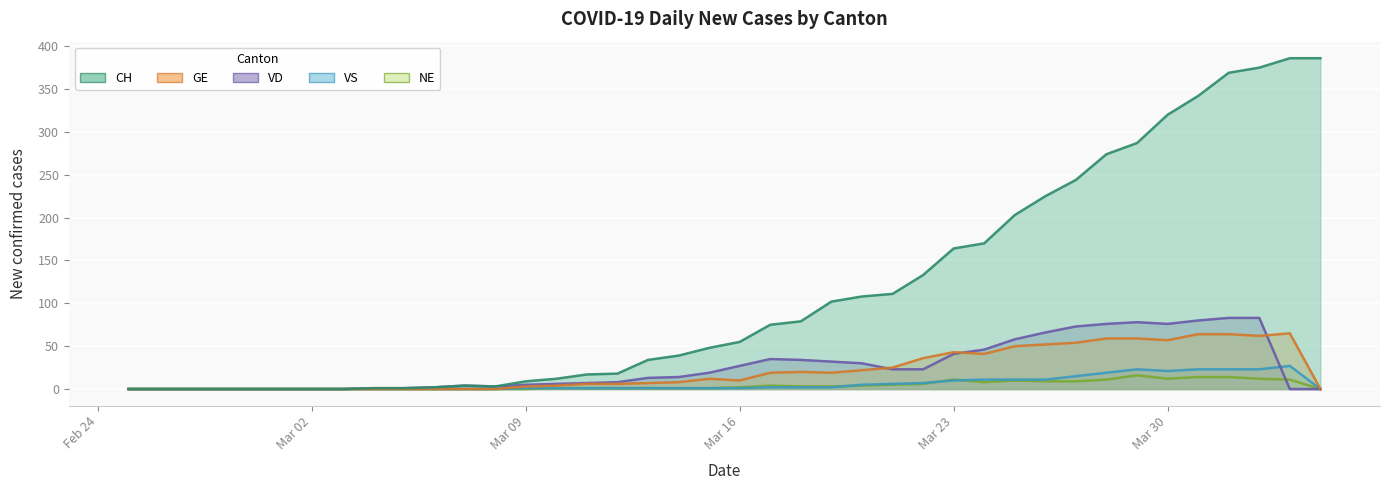

What is the difference between the second highest and second lowest values in the NE series?

14